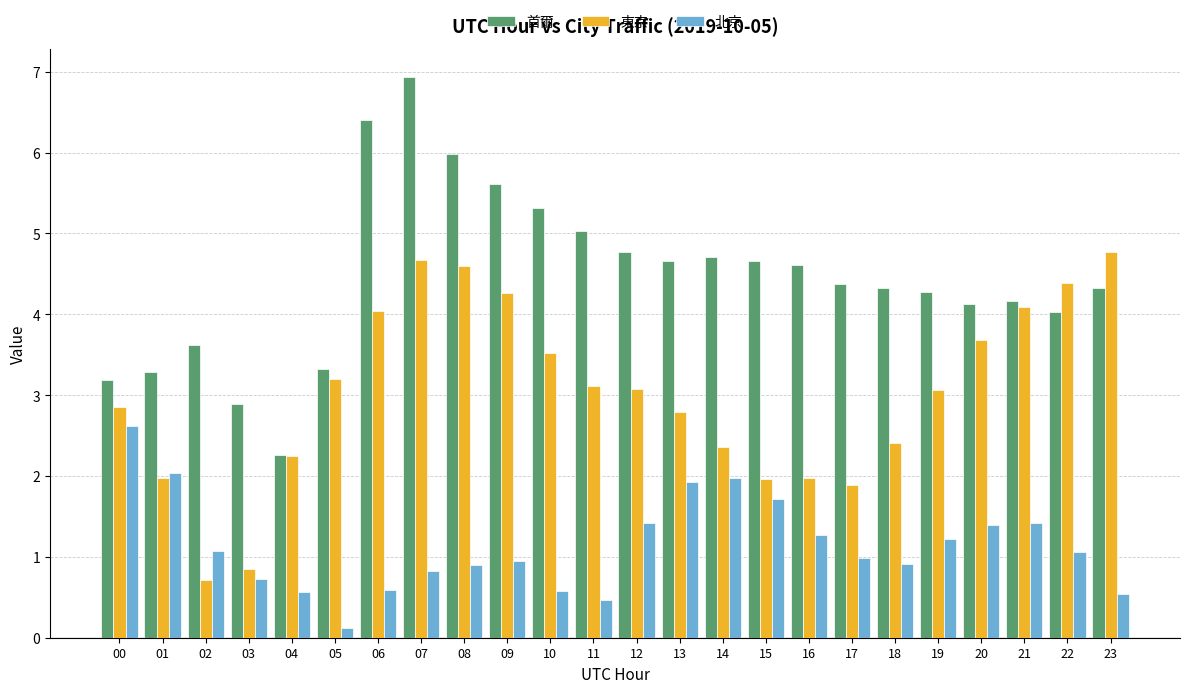

What is the difference between the second highest and second lowest values in the 首爾 series?

3.5